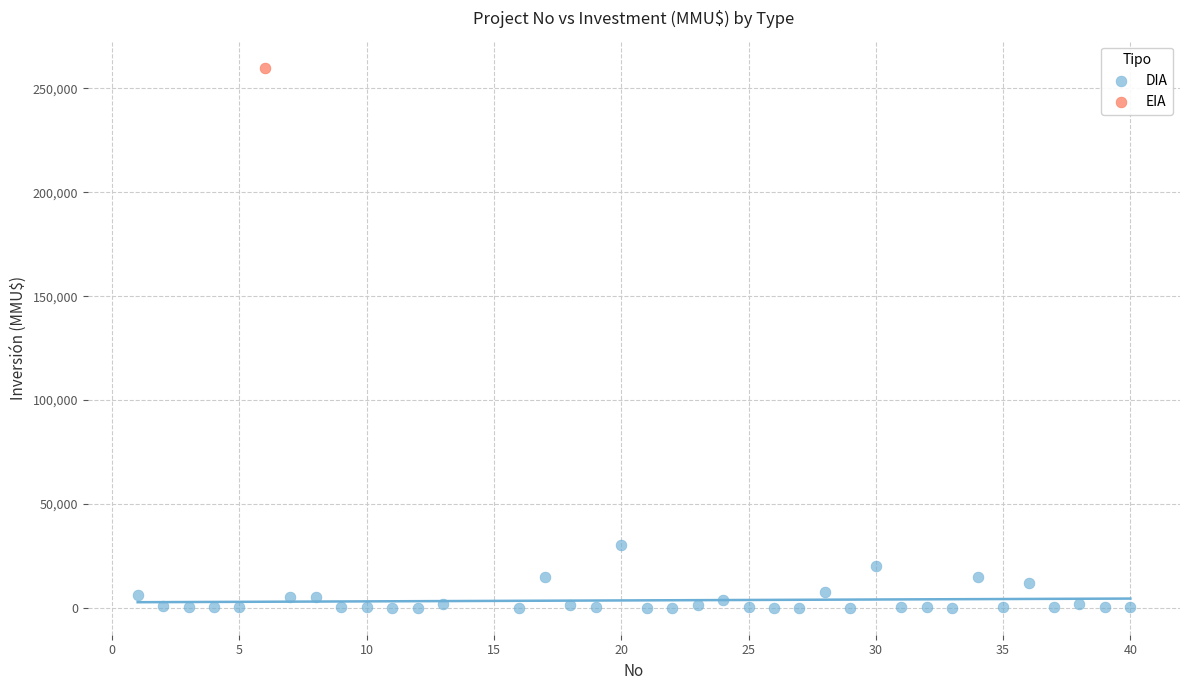

What are all the series names shown in the legend?

DIA, EIA